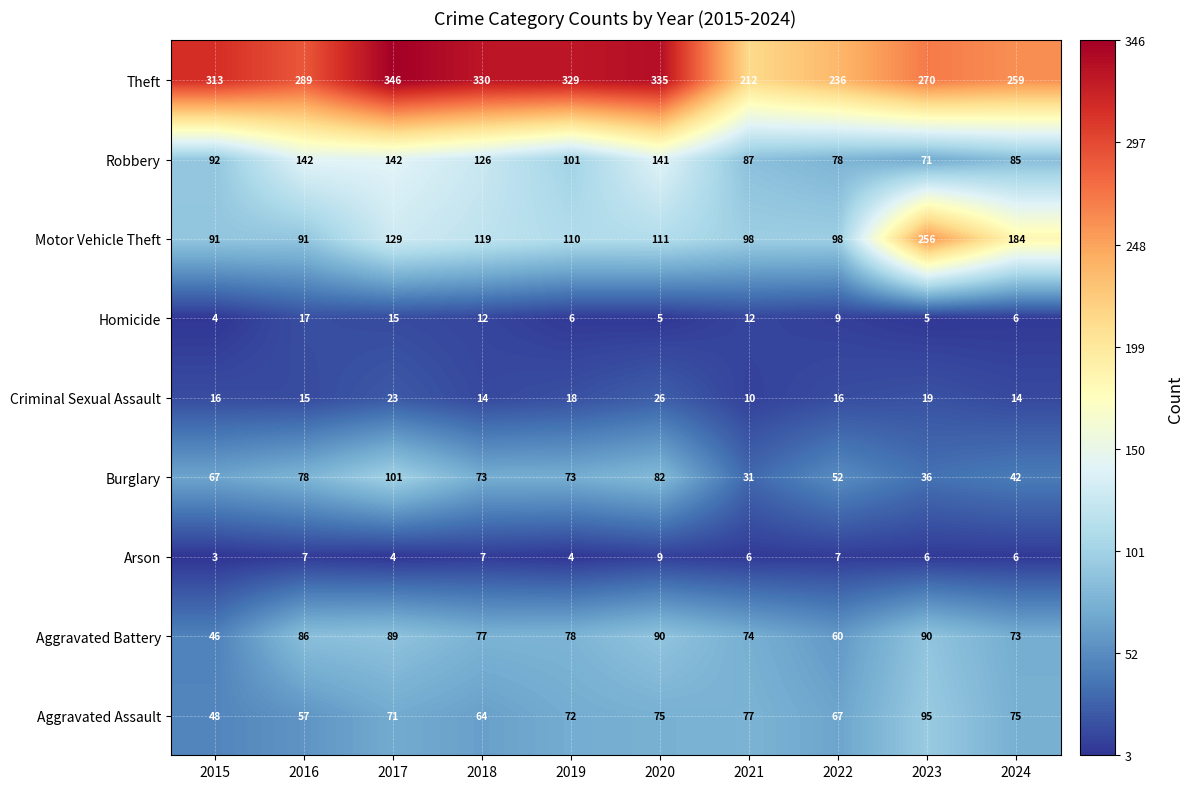

Rank the series by their maximum value, from lowest to highest.

Arson, Homicide, Criminal Sexual Assault, Aggravated Battery, Aggravated Assault, Burglary, Robbery, Motor Vehicle Theft, Theft